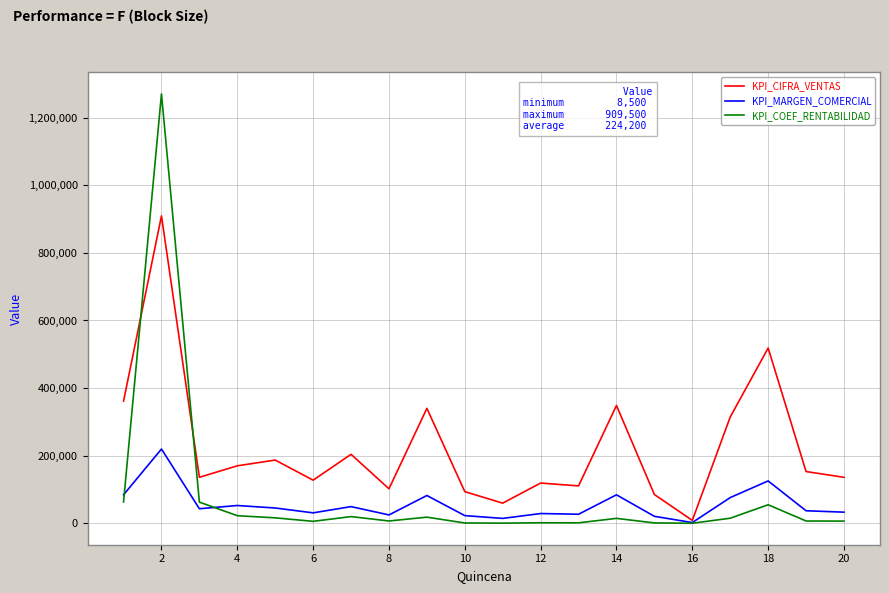

What is the maximum value for KPI_MARGEN_COMERCIAL?

219674